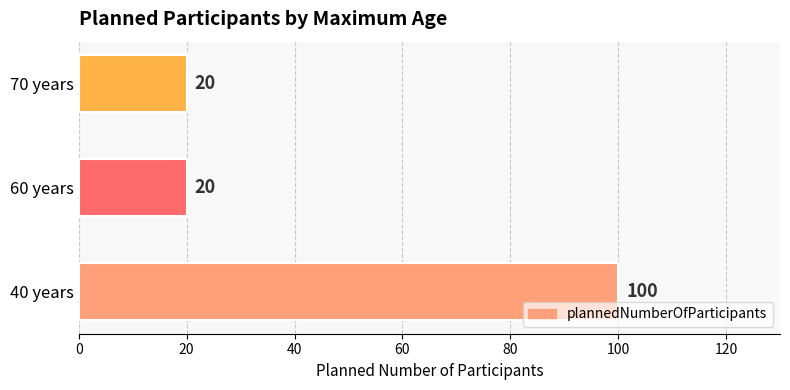

What is the difference between the maximum and minimum values?

80